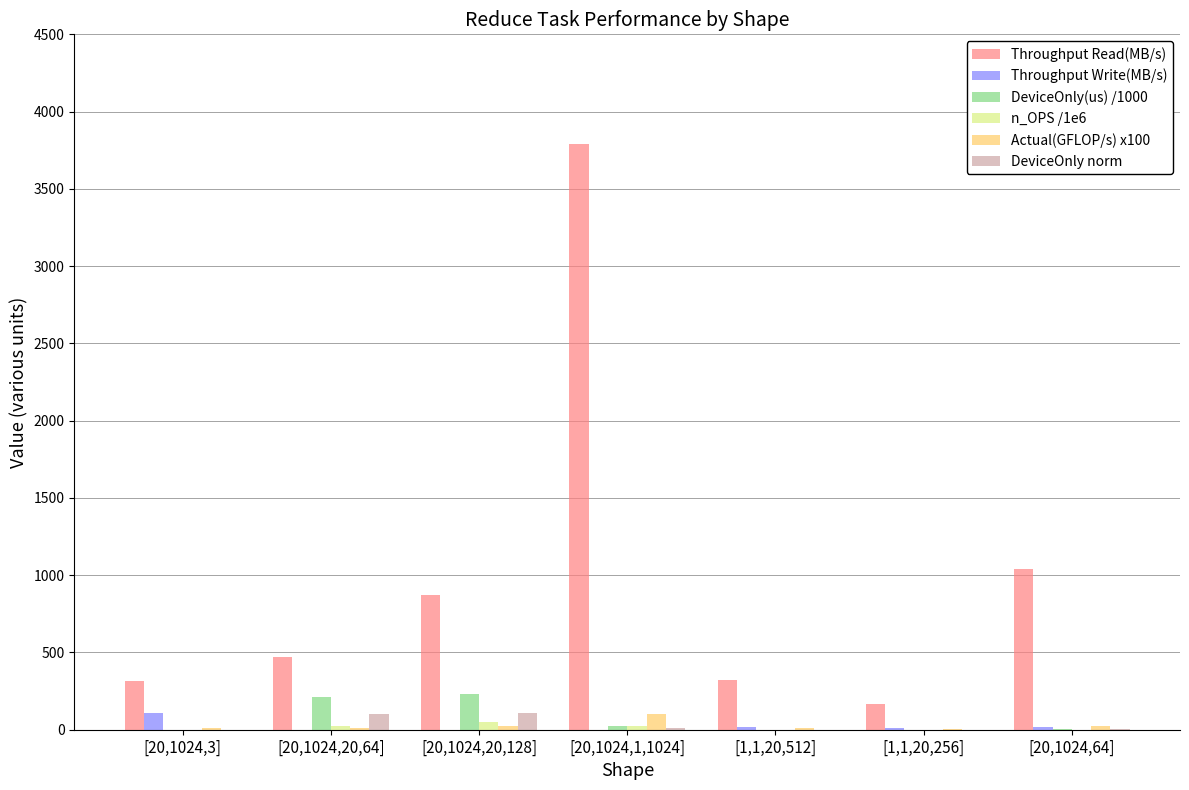

Between [20,1024,20,128] and [1,1,20,512], which series saw the biggest shift?

Throughput Read(MB/s)